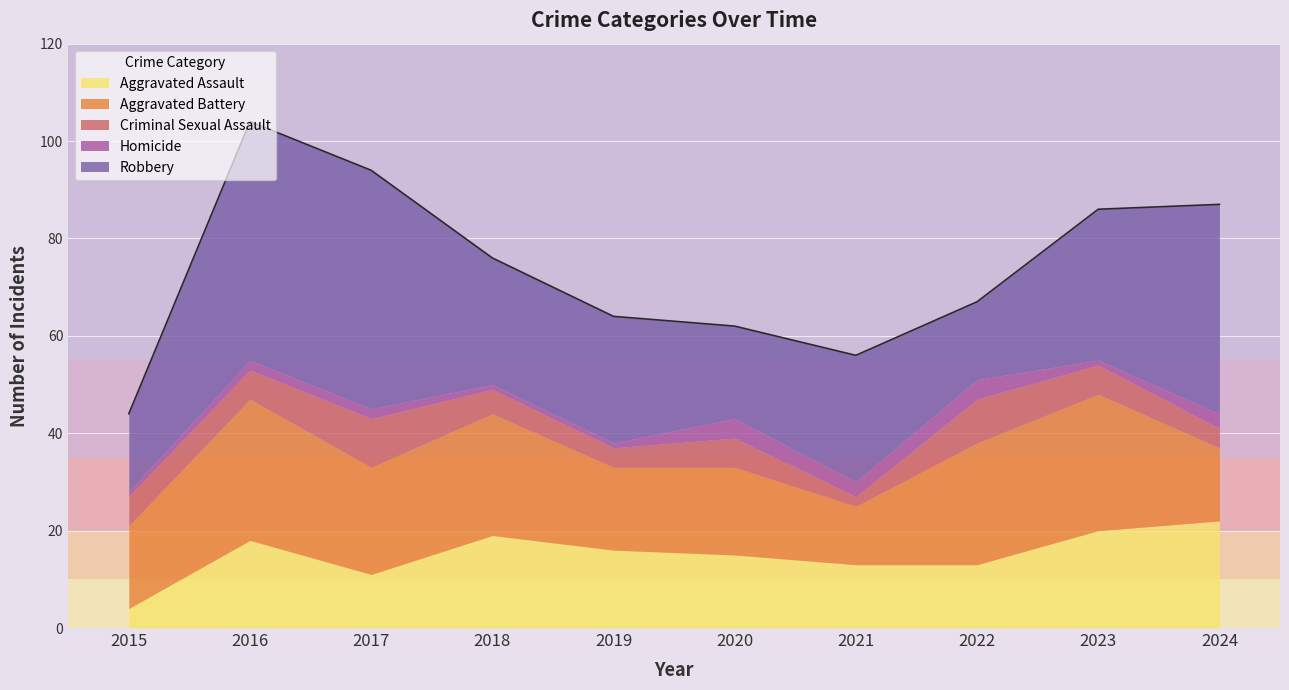

What is the sum of the Robbery values at 2024 and 2015?

59